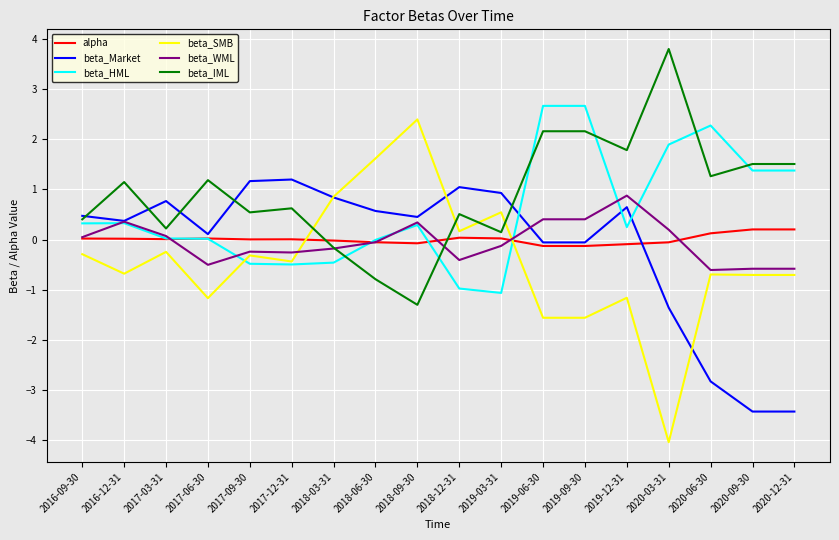

How many lines are shown in the chart?

6